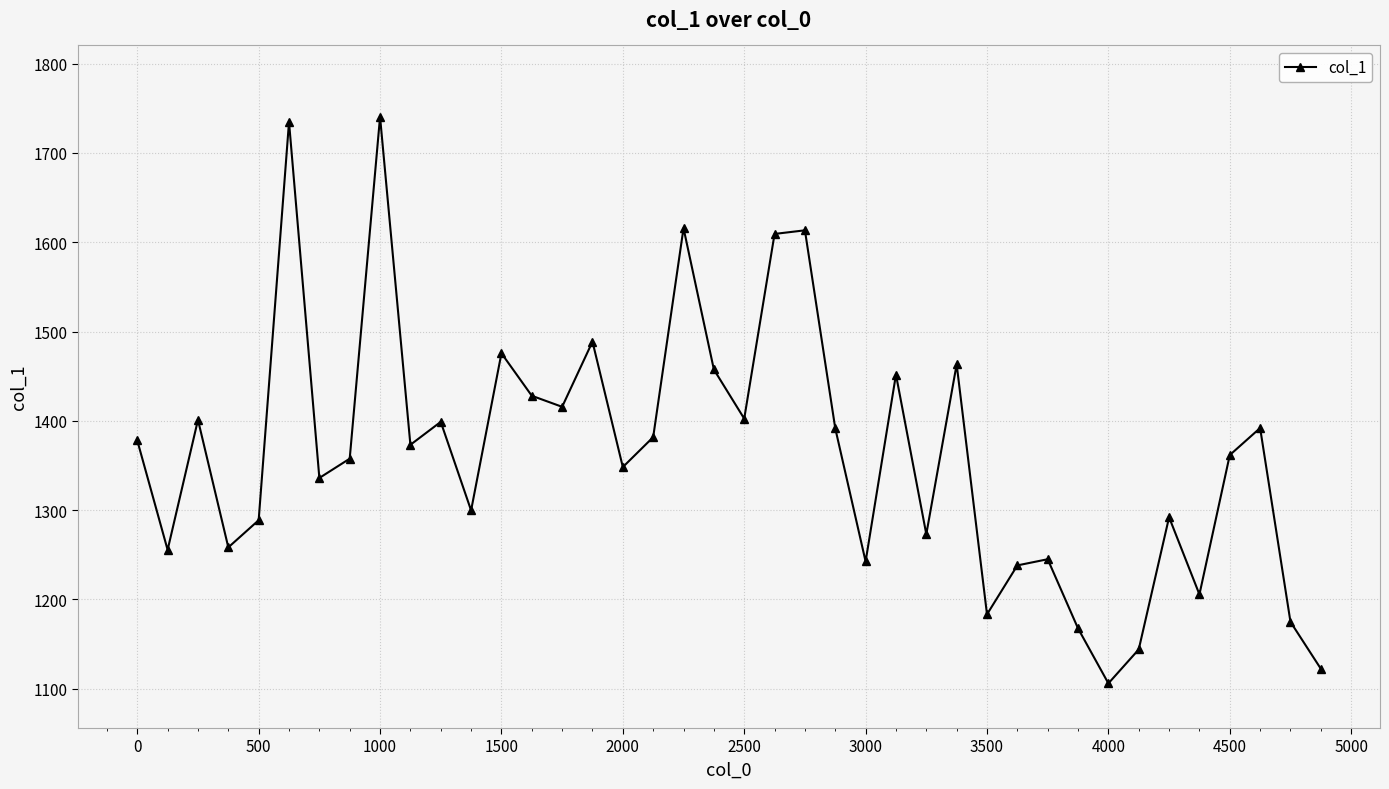

True or false: the data has more than 2 interior local peaks.

True